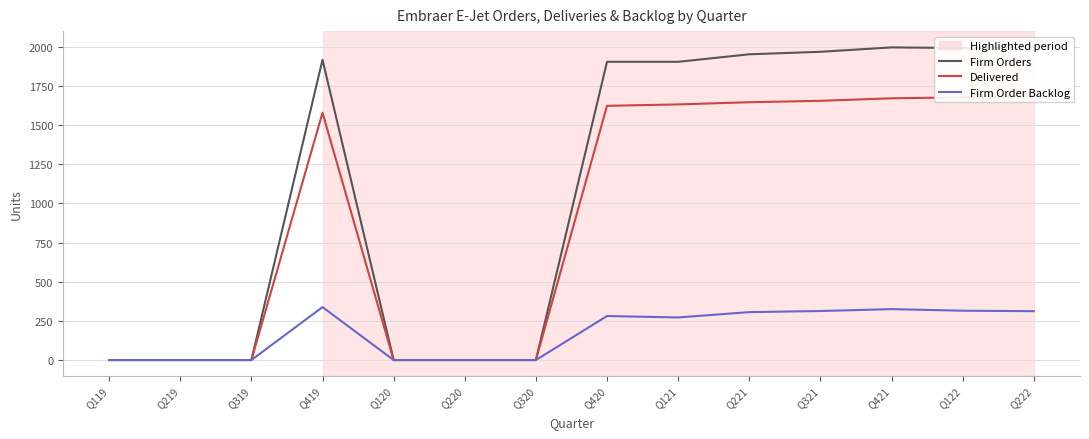

What is the label of the 13th point from the right?

Q219